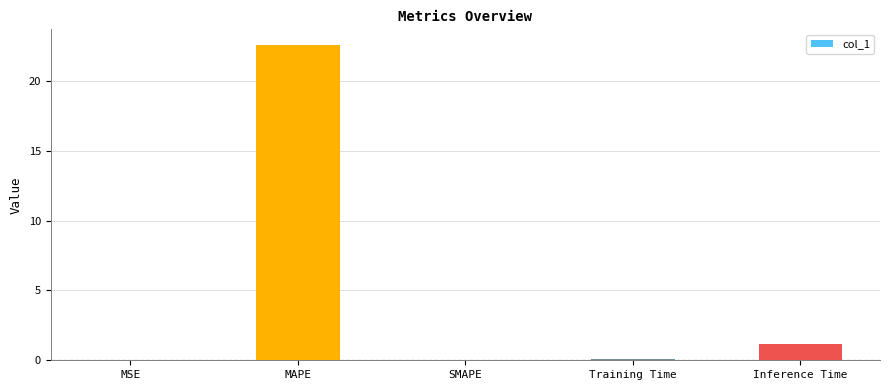

How many series are shown in this chart?

1